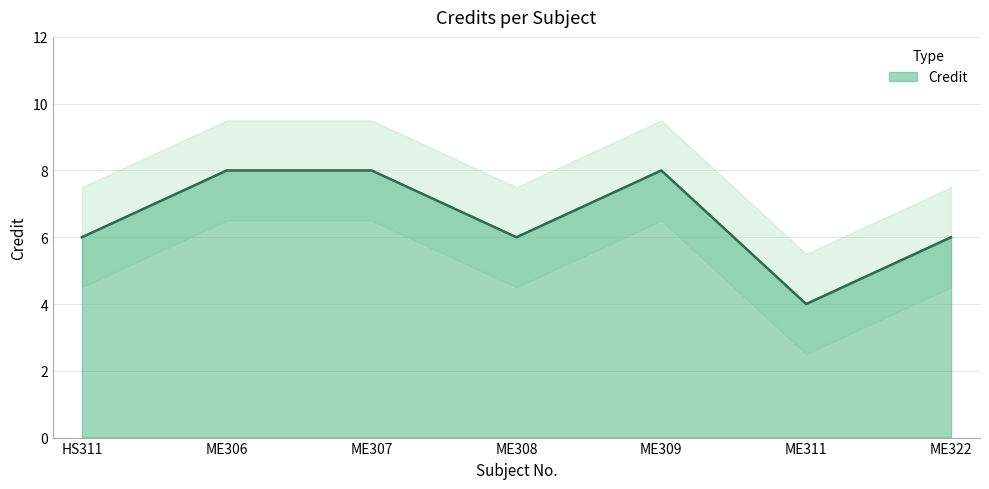

At which category does the chart reach its peak across all series?

ME306